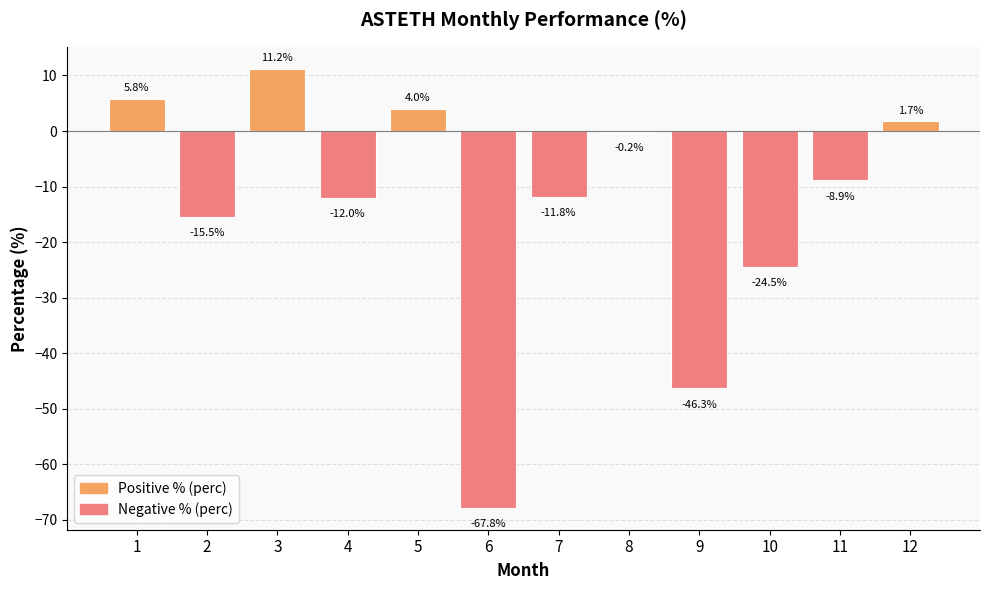

The chart shows a value of -46.3 at 9. True or false?

True